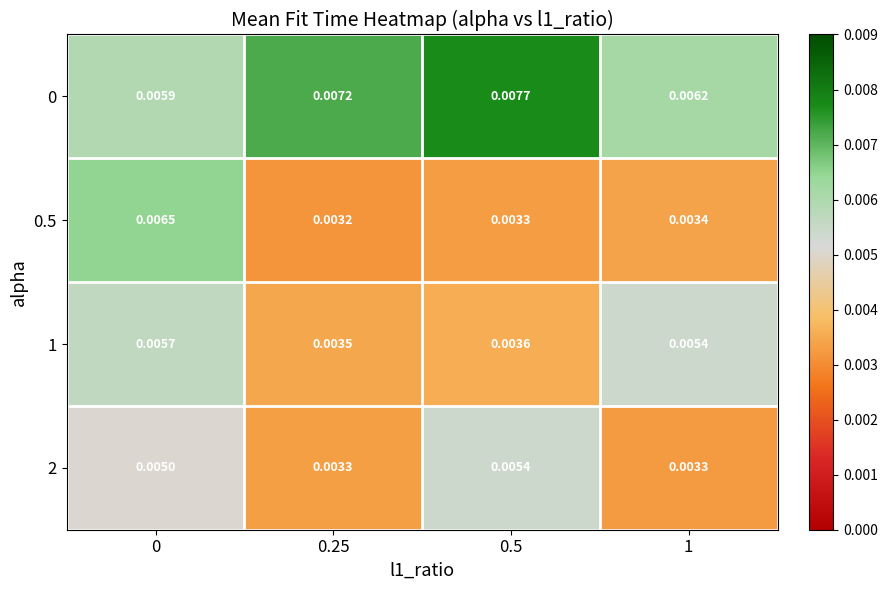

Count the number of categories in the chart.

4